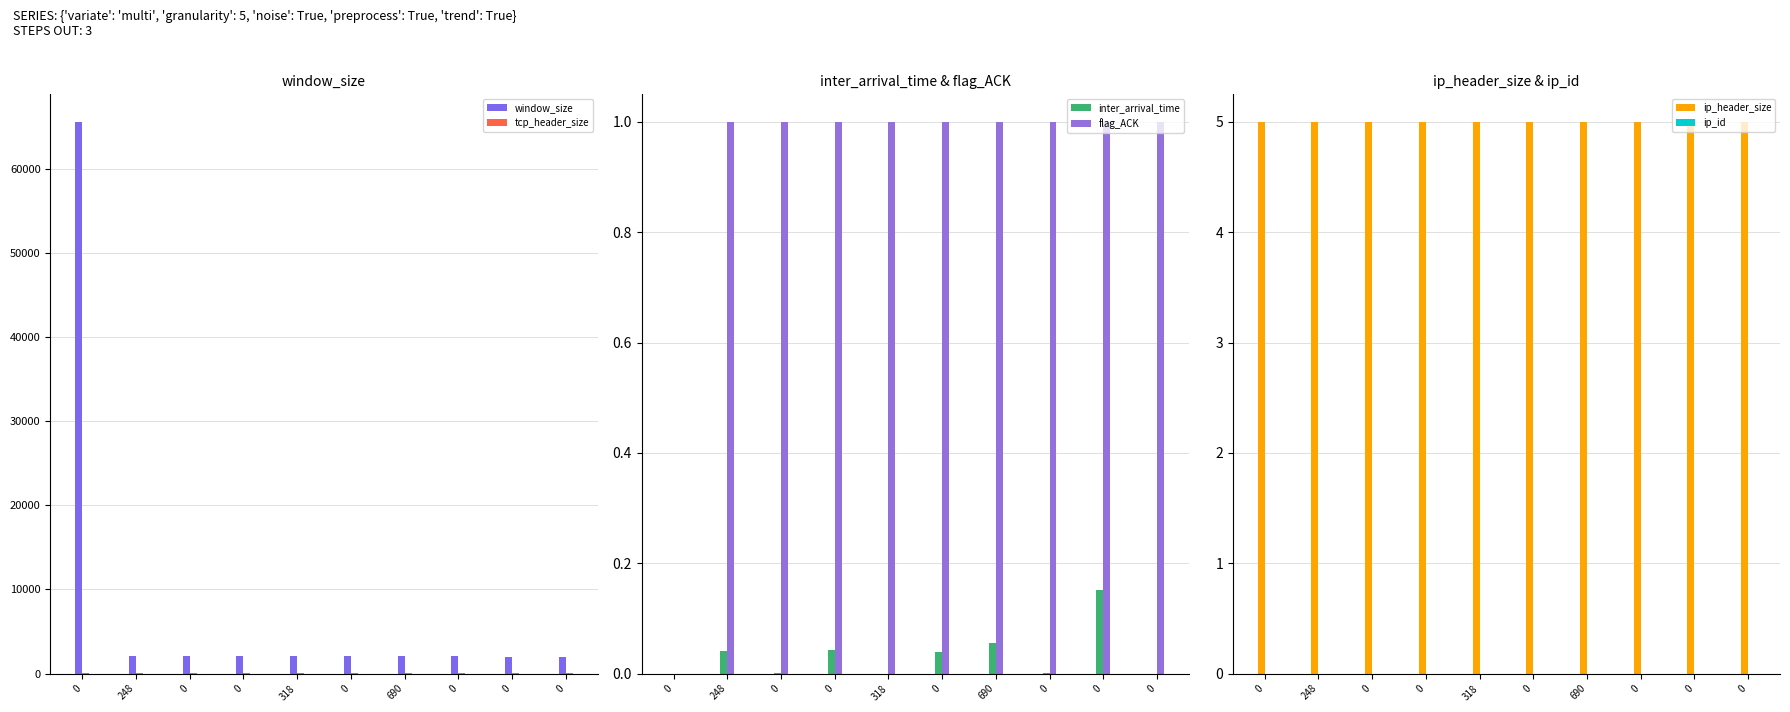

Which series changed the most between 318 and 690?

inter_arrival_time